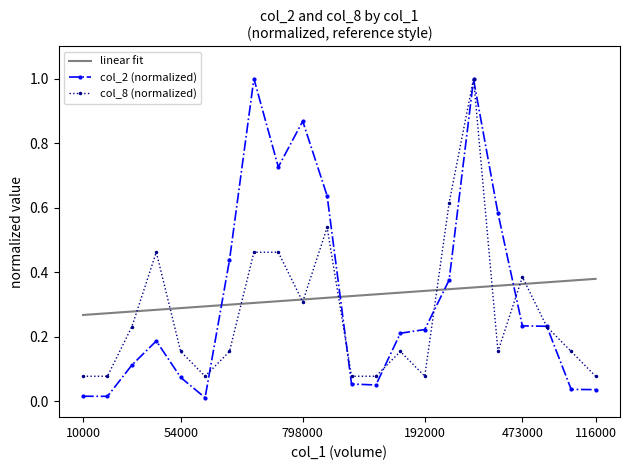

What is the highest value of the col_2 (normalized) series?

1.0